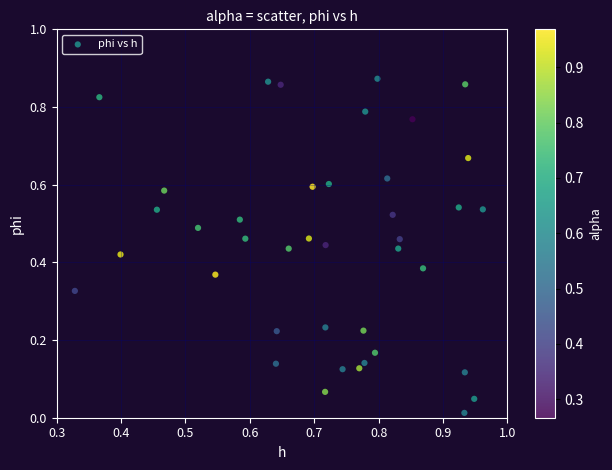

How many points are shown in the scatter plot?

40